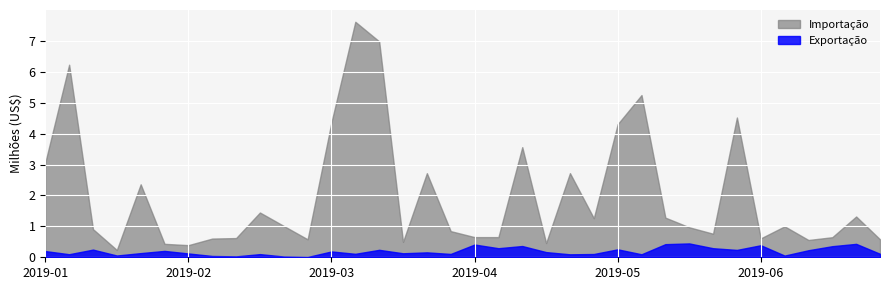

True or false: Importação has more than 2 points higher than both neighbors.

True